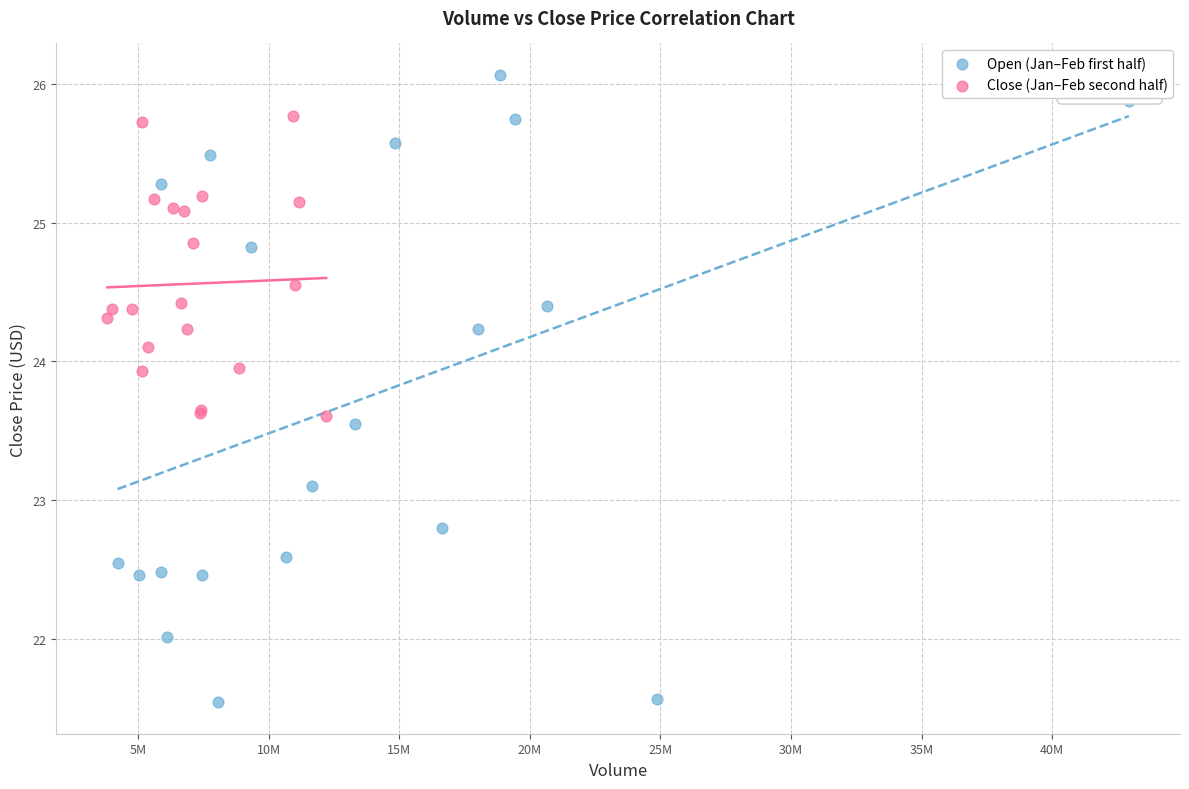

Which series contains the highest Y value?

Open (Jan–Feb first half)